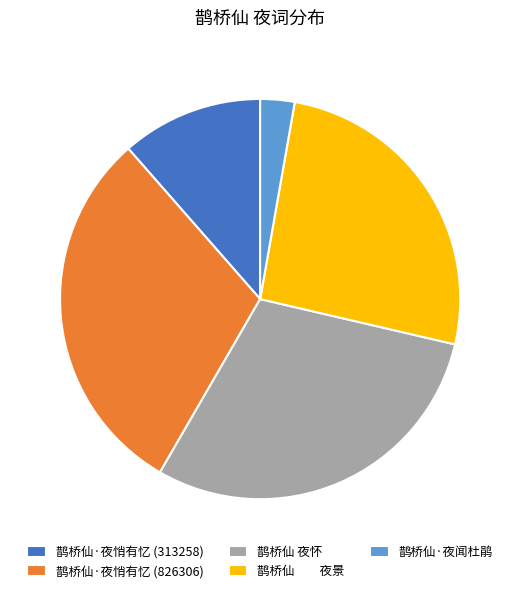

Is the sum of 鹊桥仙 夜怀 and 鹊桥仙·夜悄有忆 (313258) greater than half?

No